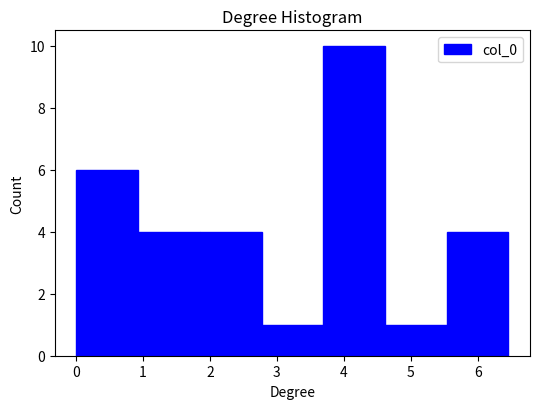

Over which range of the x-axis is the bar tallest?

3.7 to 4.6